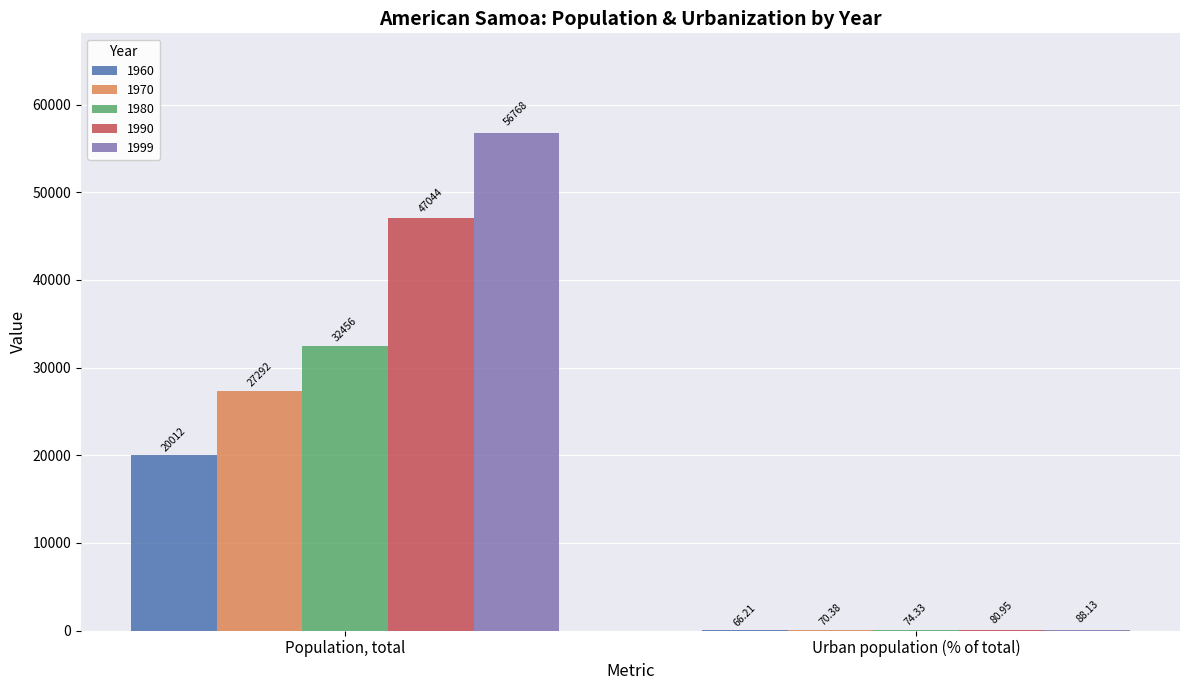

Are the bars horizontal?

No